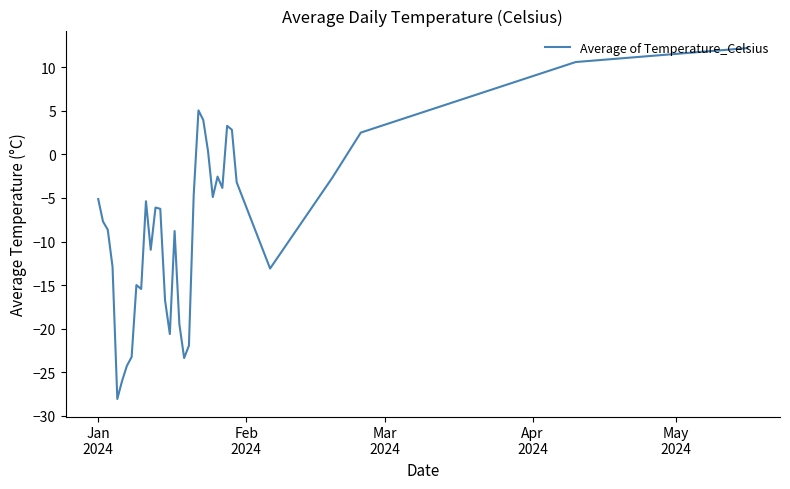

What is the difference between the maximum and minimum values?

40.3